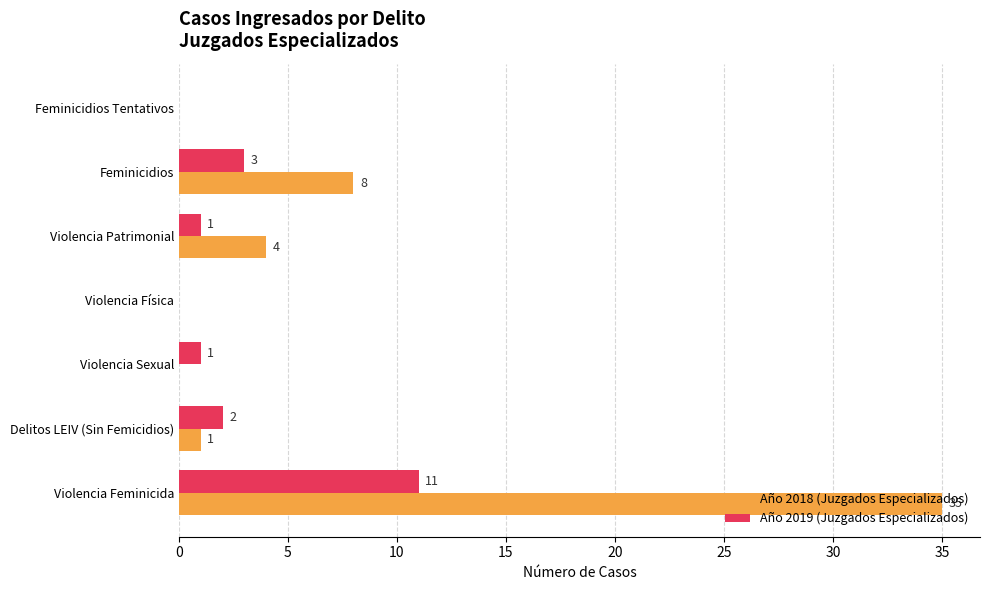

Is the value of Año 2019 (Juzgados Especializados) at Violencia Sexual greater than the value of Año 2018 (Juzgados Especializados) at Violencia Sexual?

Yes